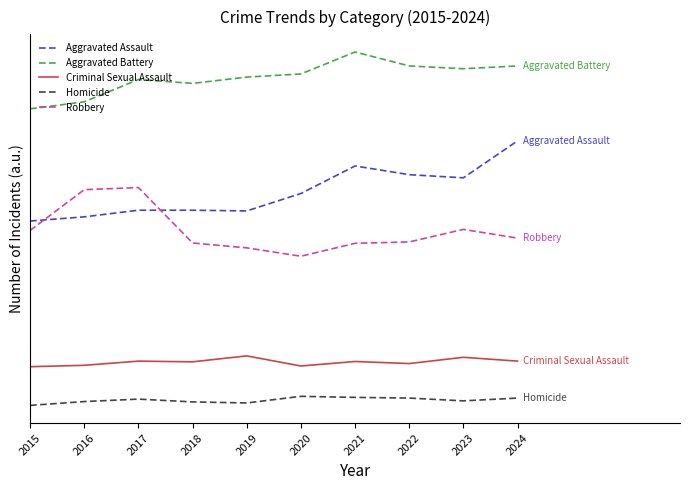

Rank the series by their maximum value, from lowest to highest.

Homicide, Criminal Sexual Assault, Robbery, Aggravated Assault, Aggravated Battery